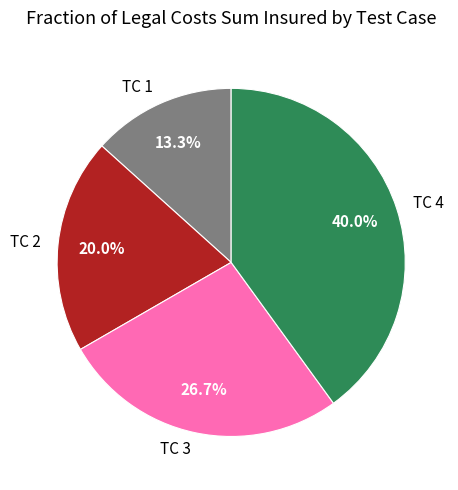

Which category has the smallest portion of the pie?

TC 1